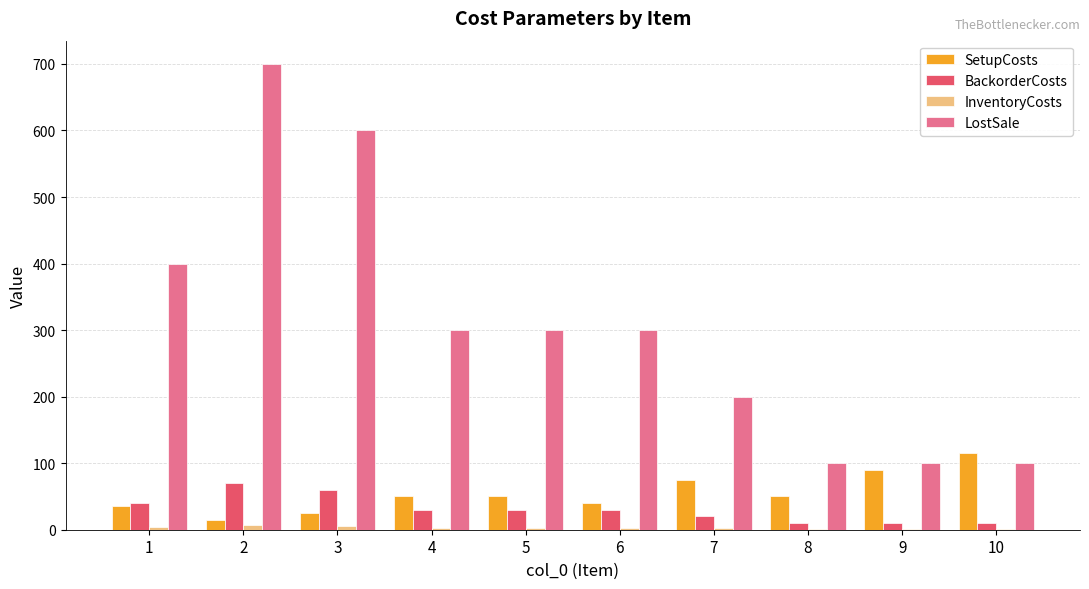

What is the sum of the LostSale values at 1 and 4?

700